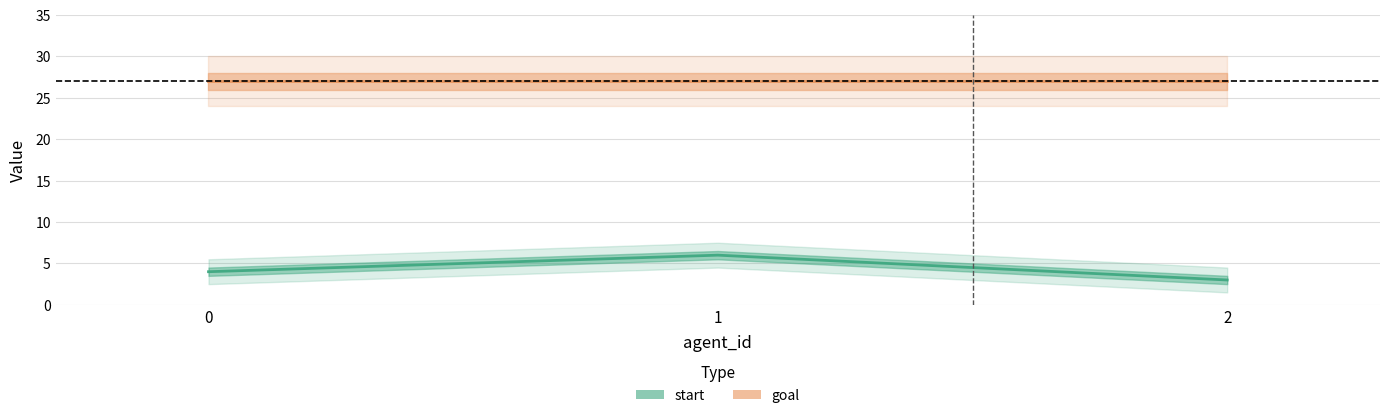

Reading left to right, what are all the values shown in this chart?

start: 0=4	1=6	2=3
goal: 0=27	1=27	2=27